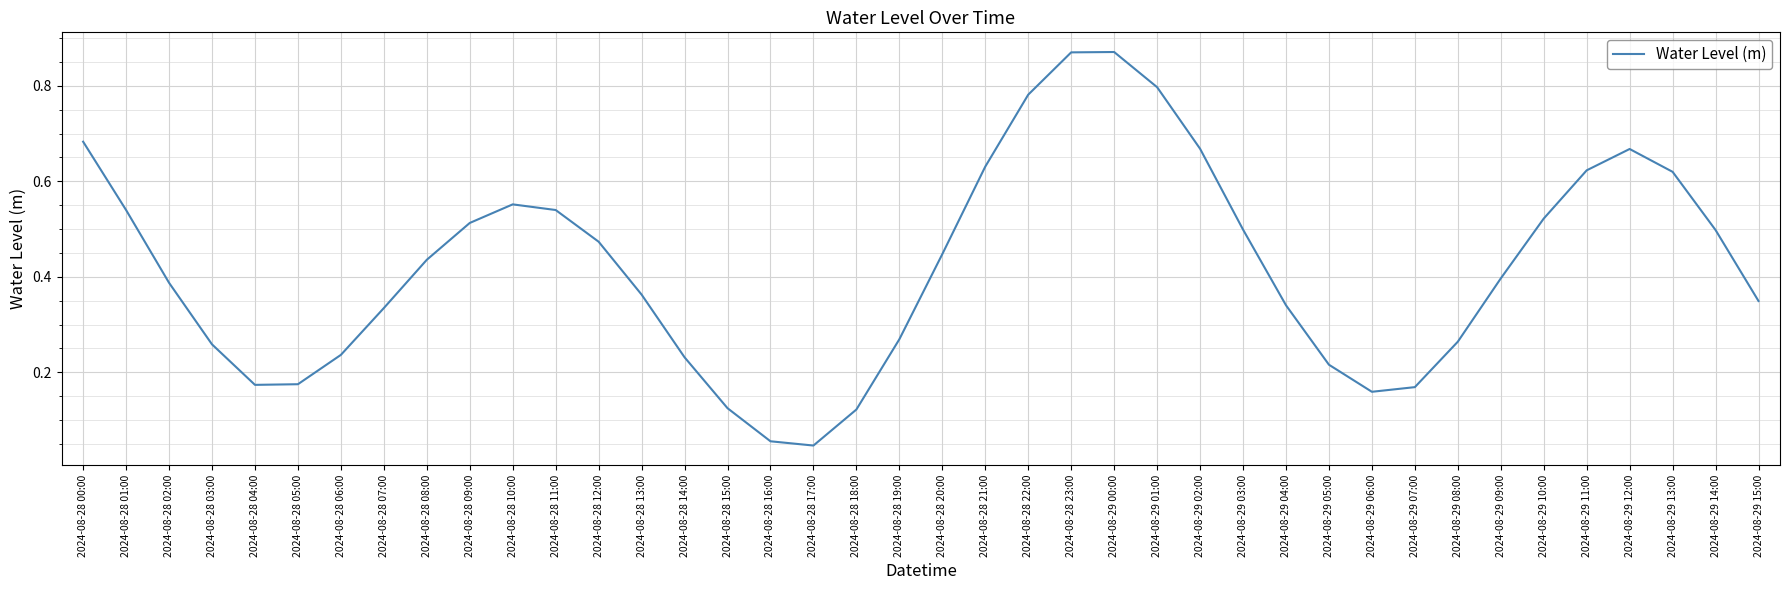

What is the change in value from 2024-08-28 01:00 to 2024-08-29 06:00?

-0.4